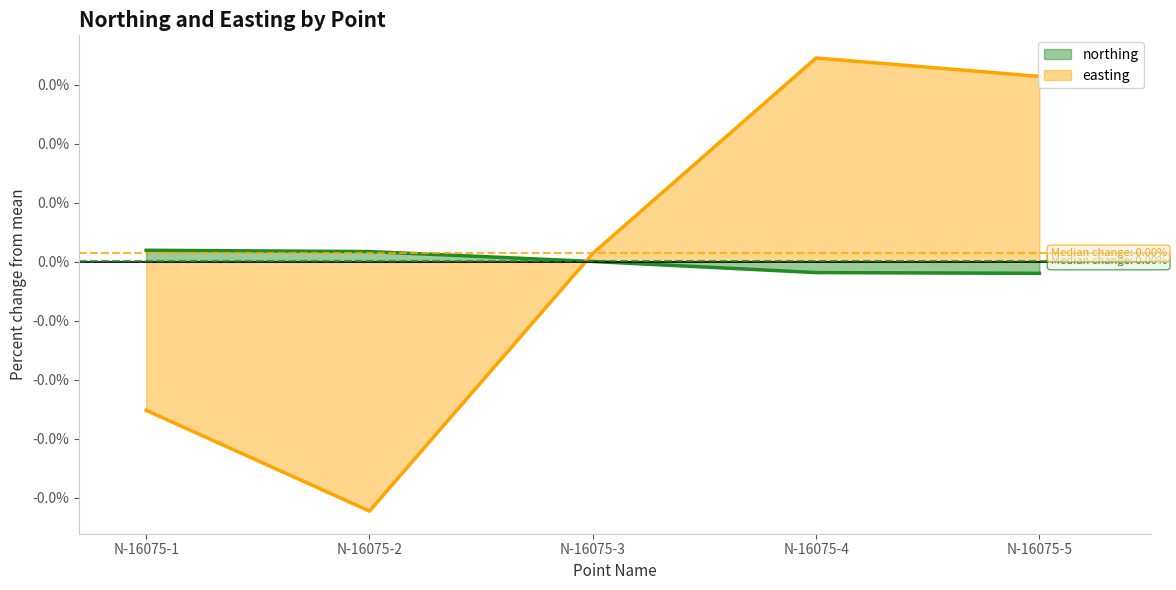

The easting series shows 0.0 at N-16075-4. True or false?

False